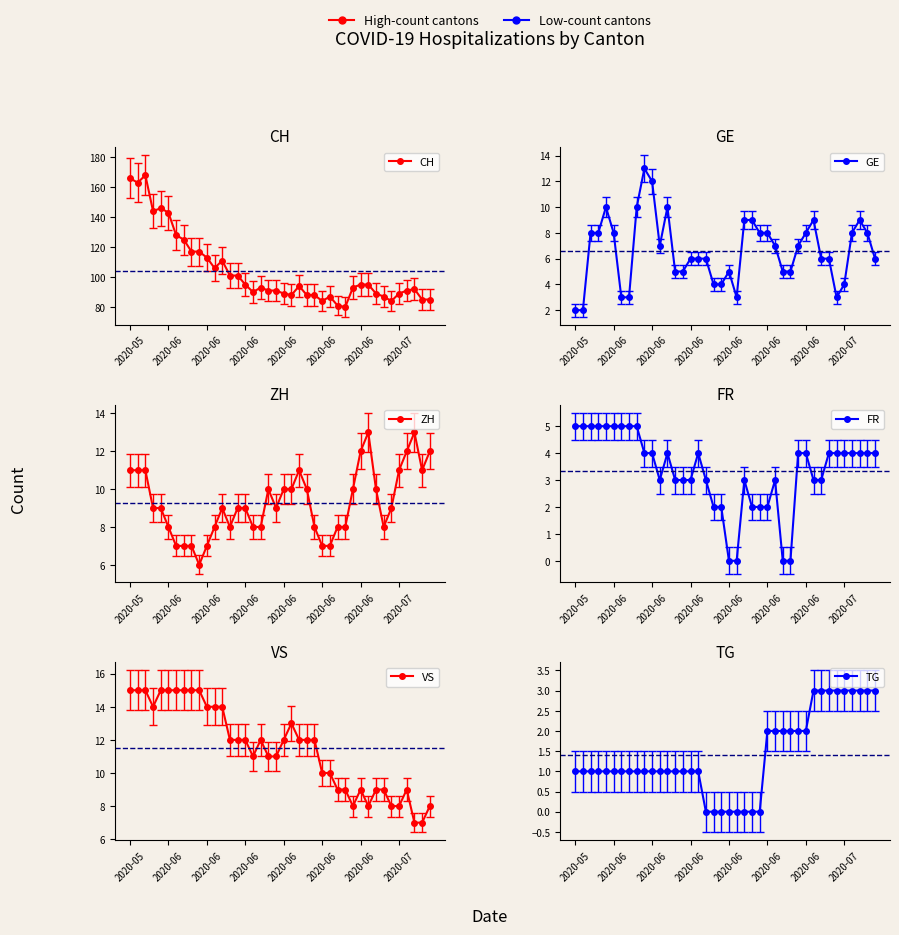

Does the chart have visible grid lines?

No